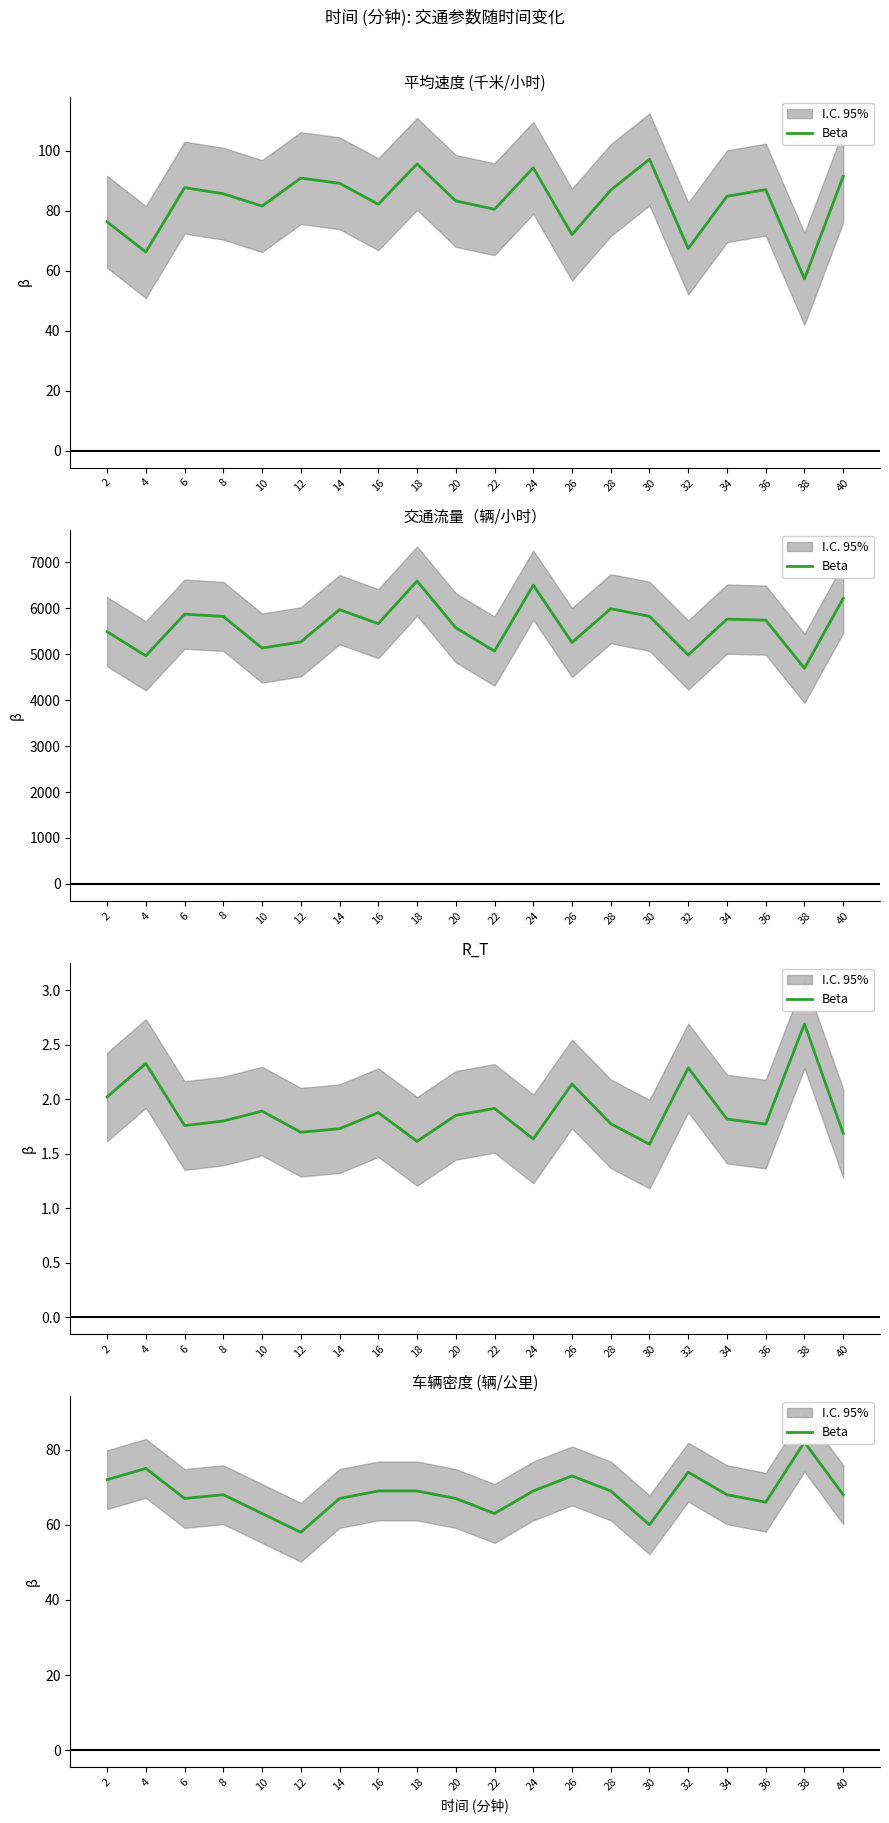

How many interior local valleys (lower than both neighbors) does the data have?

5